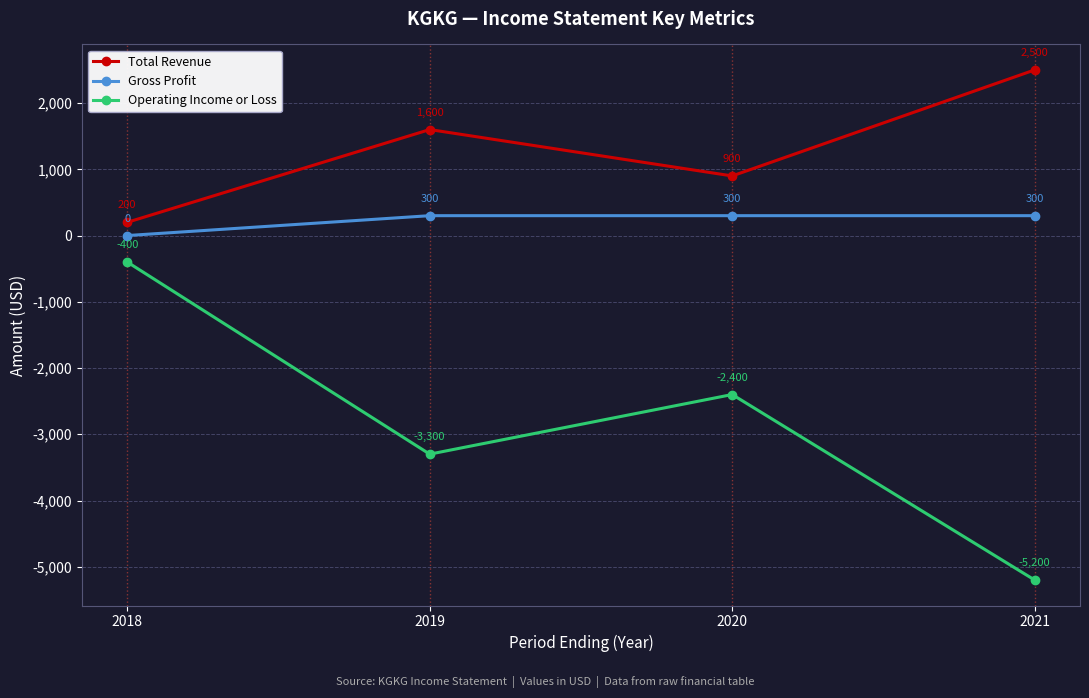

Where does the Operating Income or Loss series first go above -2400?

2018